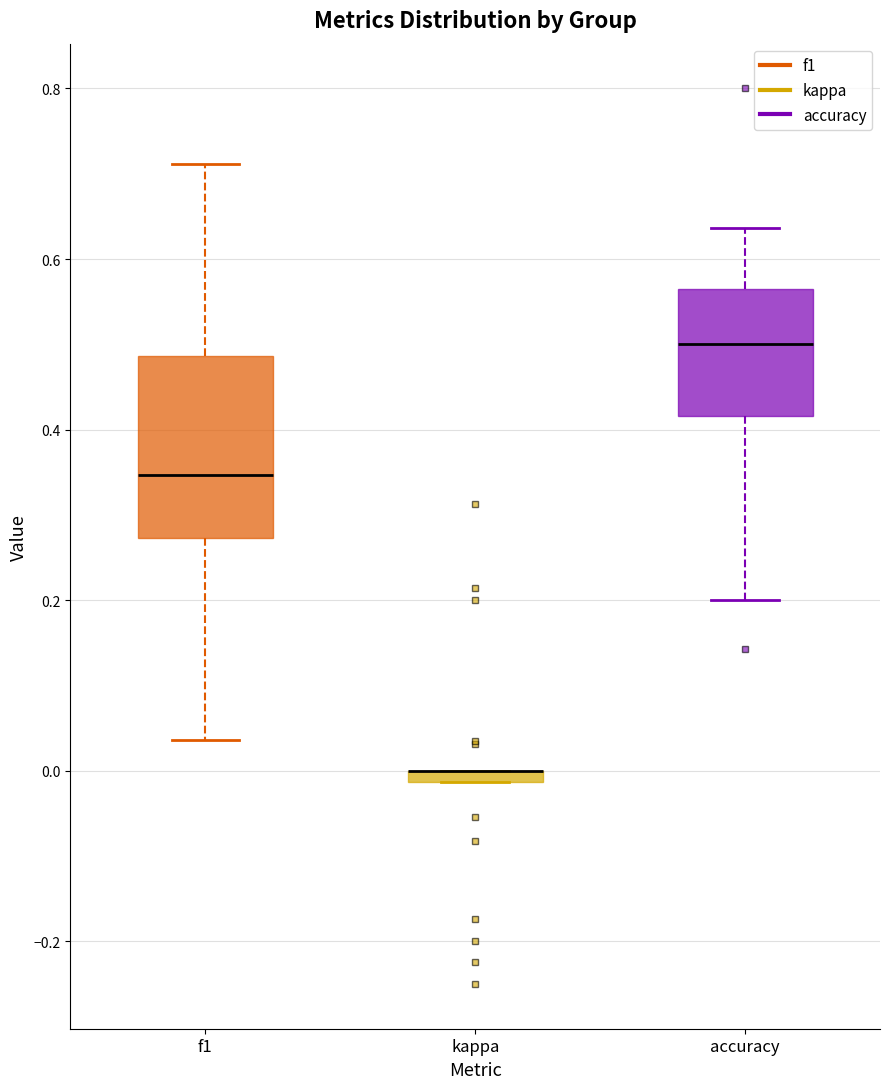

Comparing the boxes themselves (not the whiskers), which one is the tallest?

f1